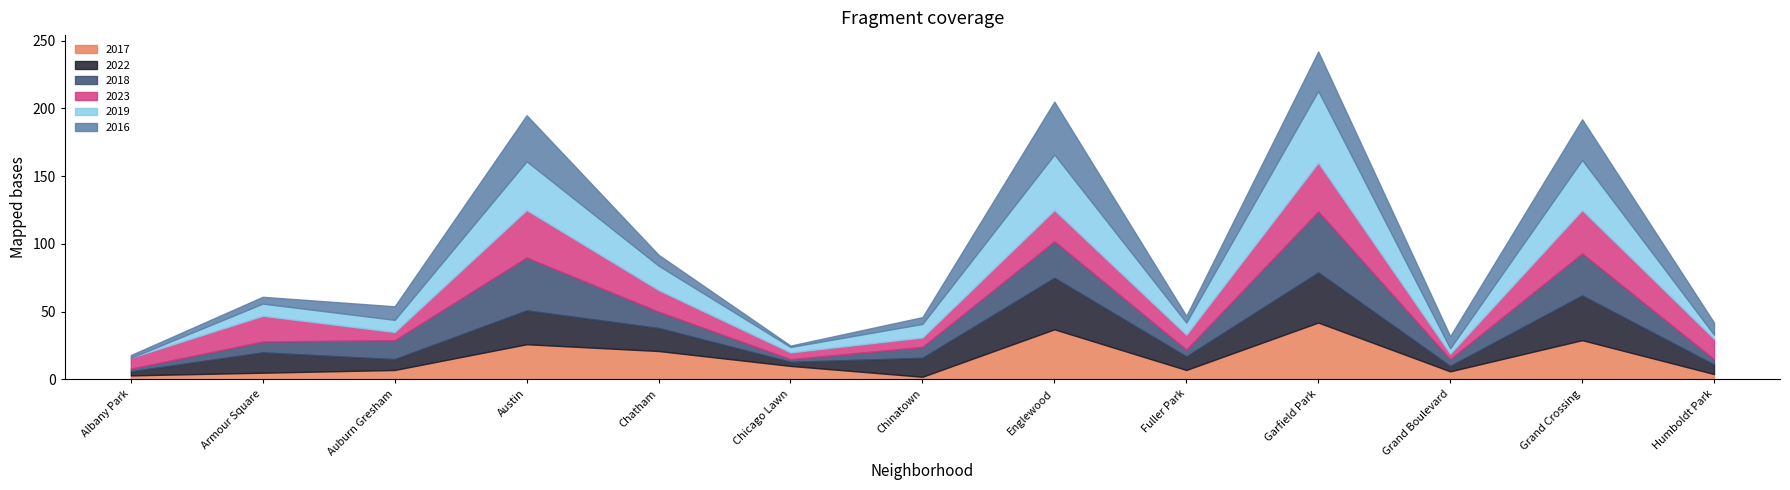

What is the greatest value displayed?

53